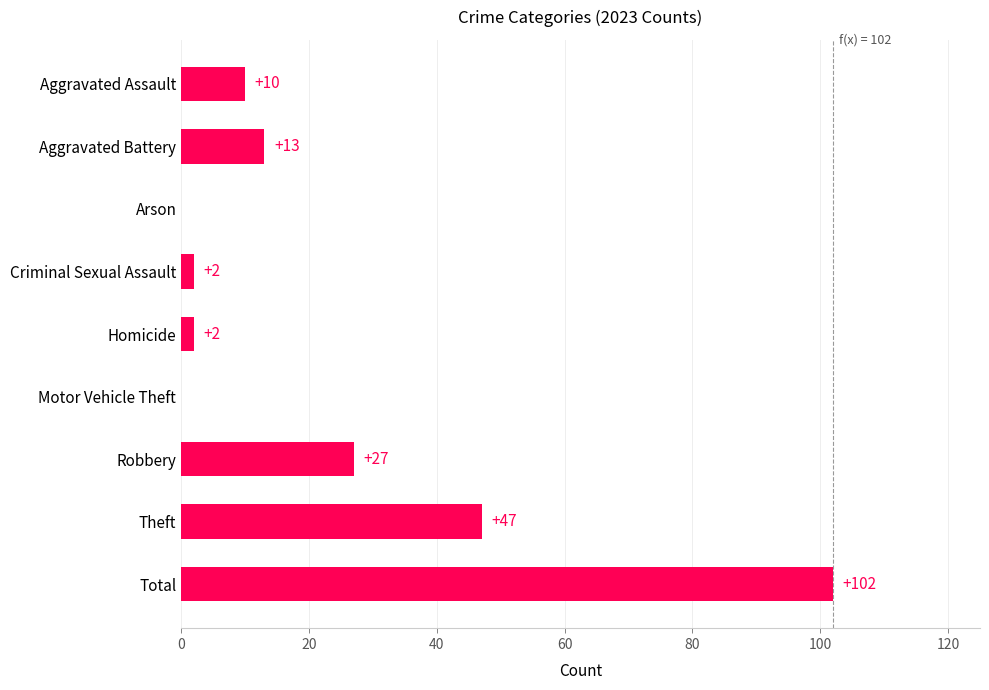

Reading bottom to top, list all the values displayed in this chart.

Total=102	Theft=47	Robbery=27	Motor Vehicle Theft=0	Homicide=2	Criminal Sexual Assault=2	Arson=0	Aggravated Battery=13	Aggravated Assault=10